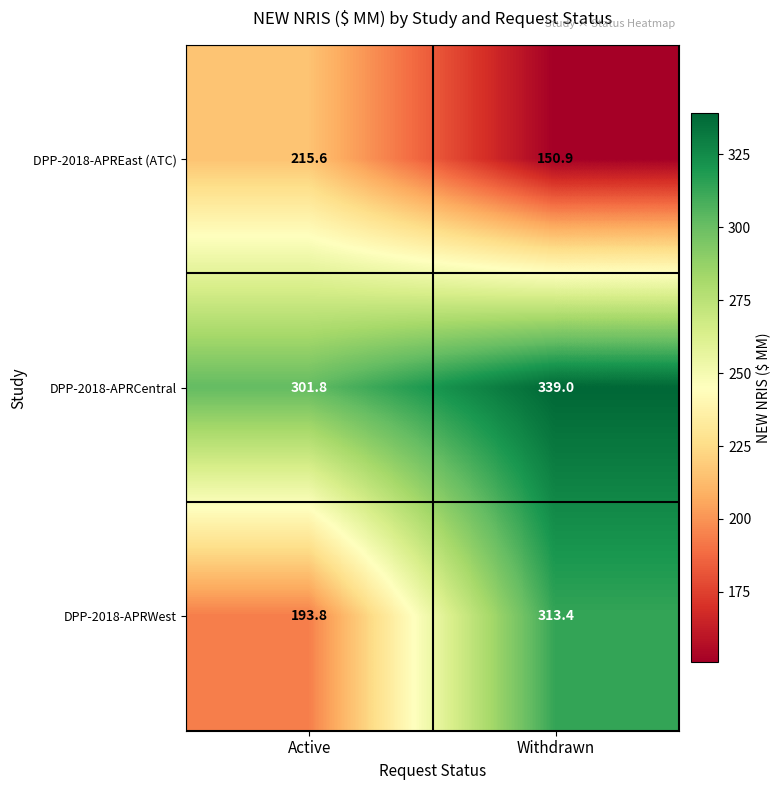

How many series are shown in this chart?

3